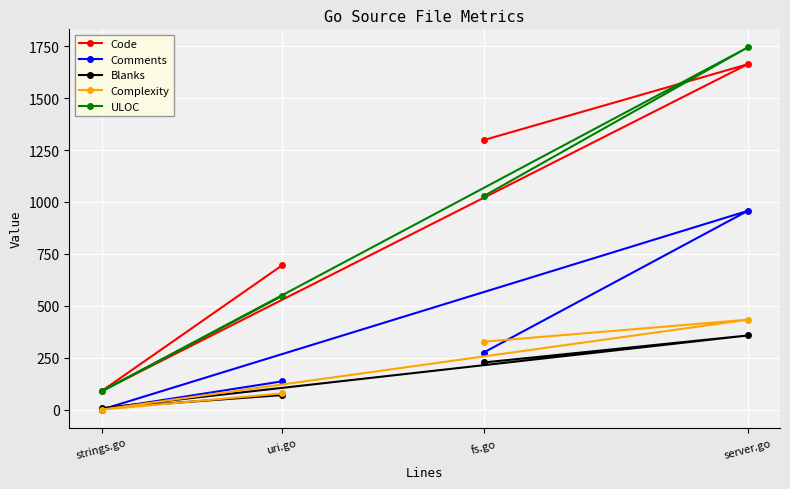

Is the value of Code at strings.go greater than the value of Comments at strings.go?

Yes